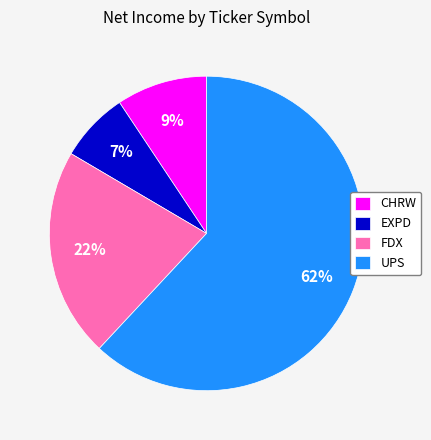

What is the smallest slice in the pie chart?

EXPD